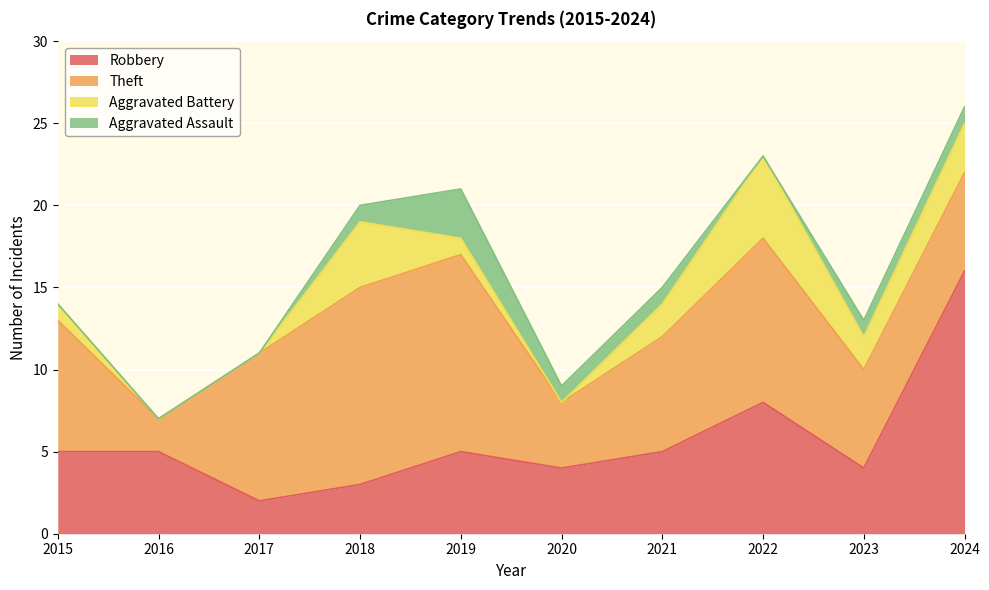

True or false: Aggravated Assault has a value of -2 at 2016.

False